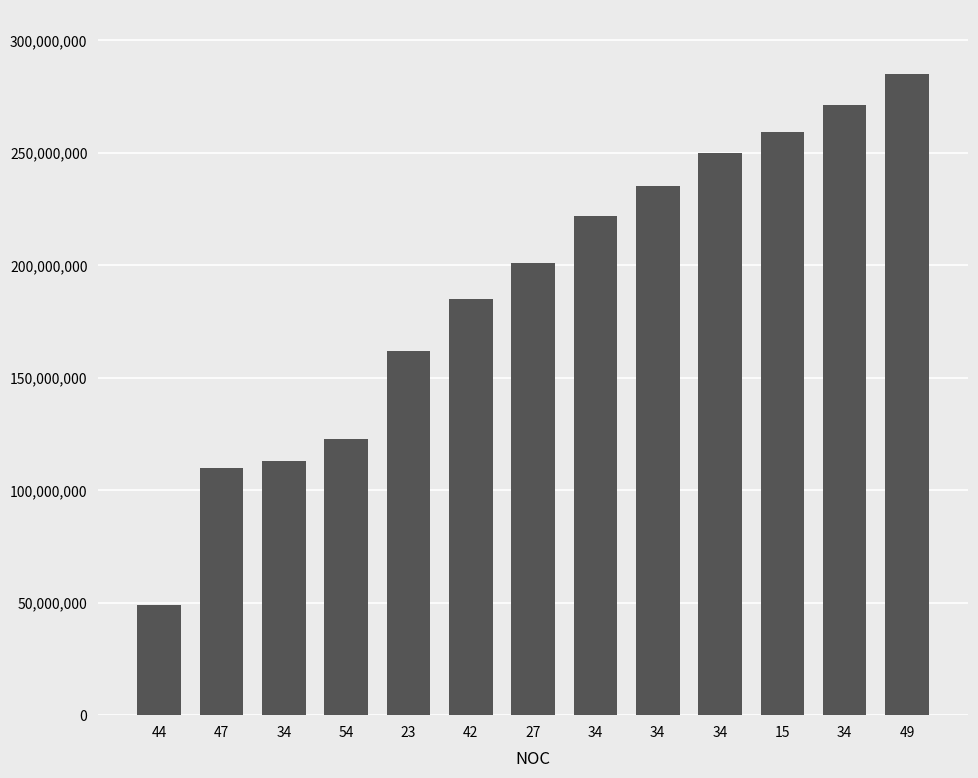

Reading left to right, transcribe all the data shown in this chart.

44=49000000	47=110000000	34=113000000	54=123000000	23=162000000	42=185000000	27=201000000	34=222000000	34=235000000	34=250000000	15=259000000	34=271000000	49=285000000